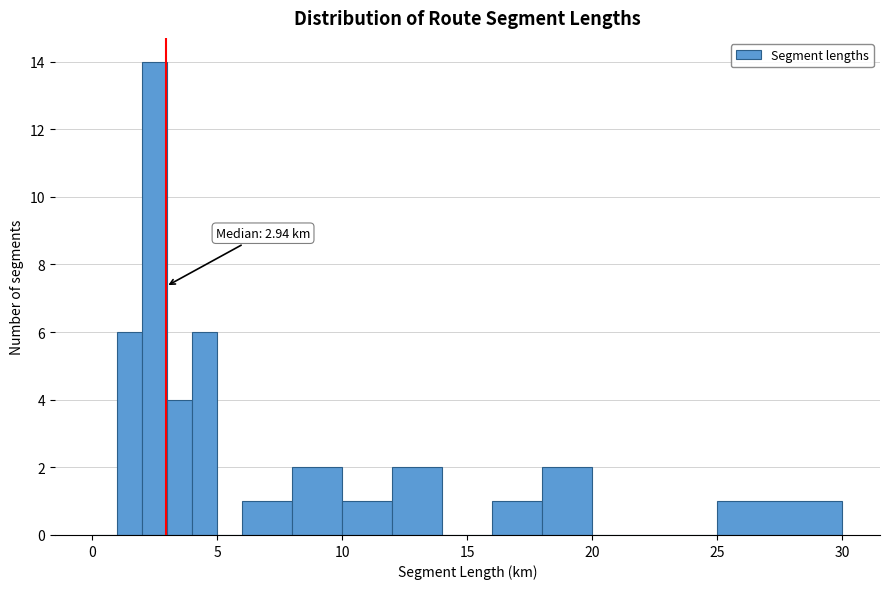

Around what value on the x-axis is the tallest bar? Give the approximate position of its centre, as read against the axis.

2.5